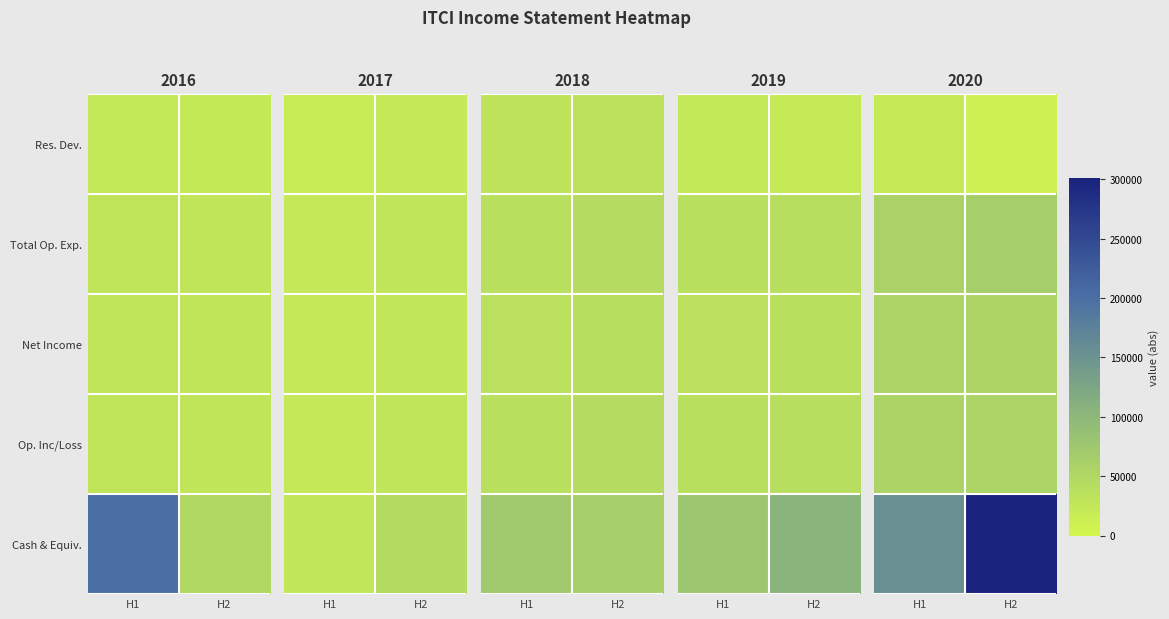

Rank the categories by Res. Dev. value from highest to lowest.

H1, H2